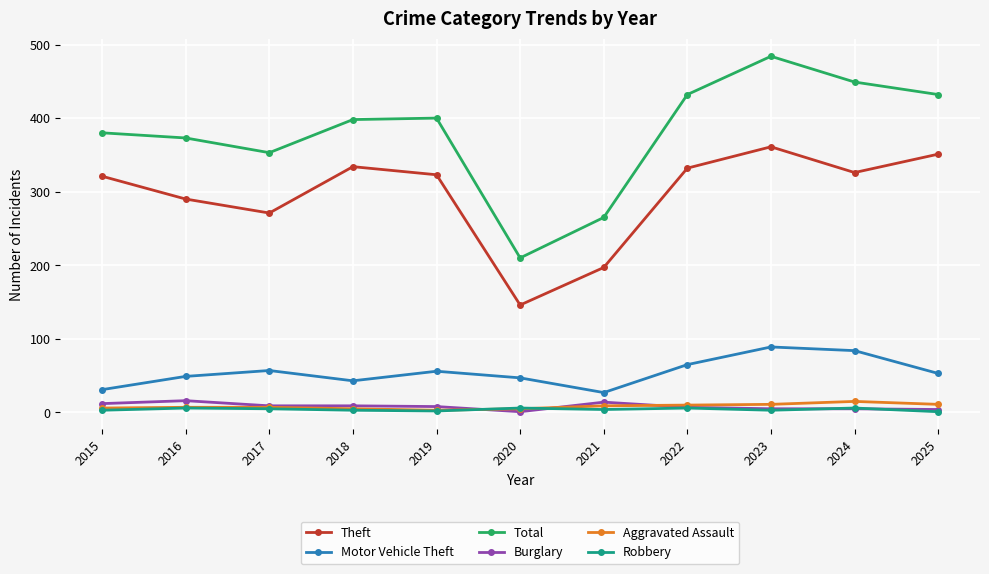

What is the highest value of the Burglary series?

16